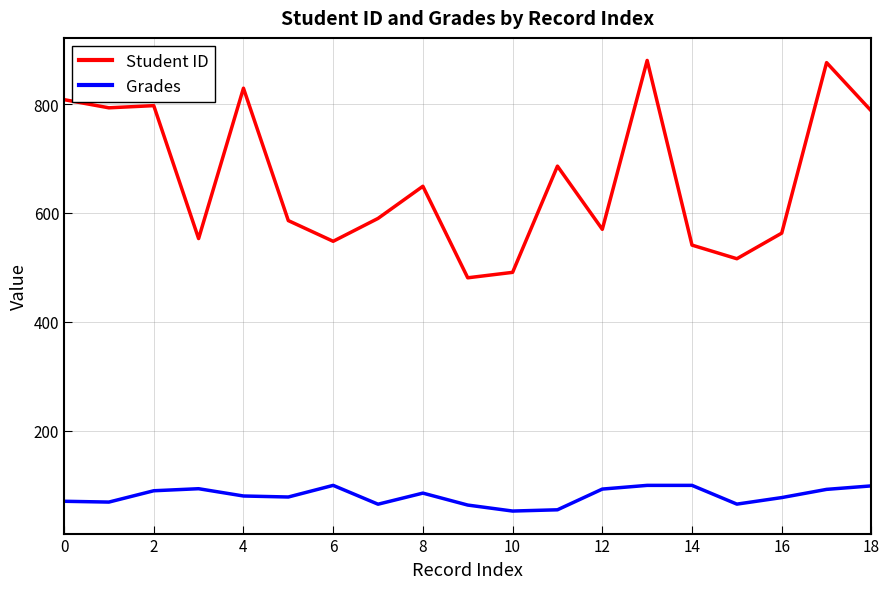

Rank the series by their maximum value, from highest to lowest.

Student ID, Grades